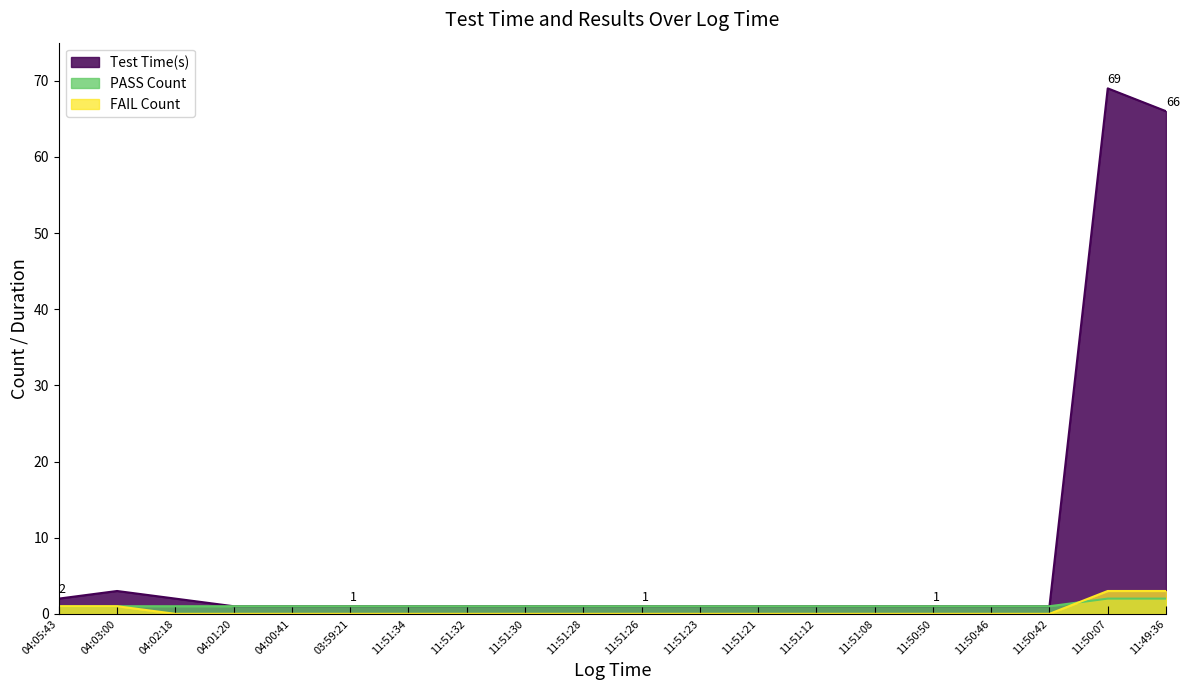

What is the label of the 14th point from the right?

11:51:34